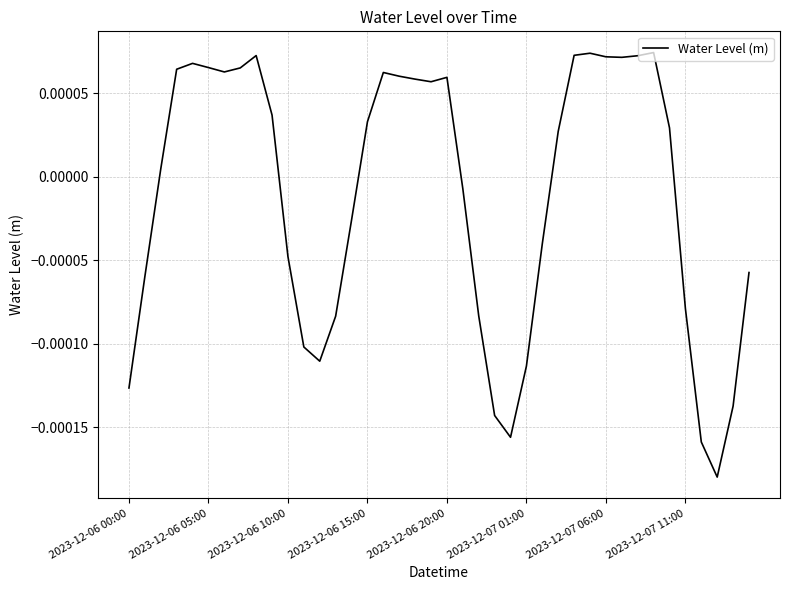

Does the chart have visible grid lines?

Yes